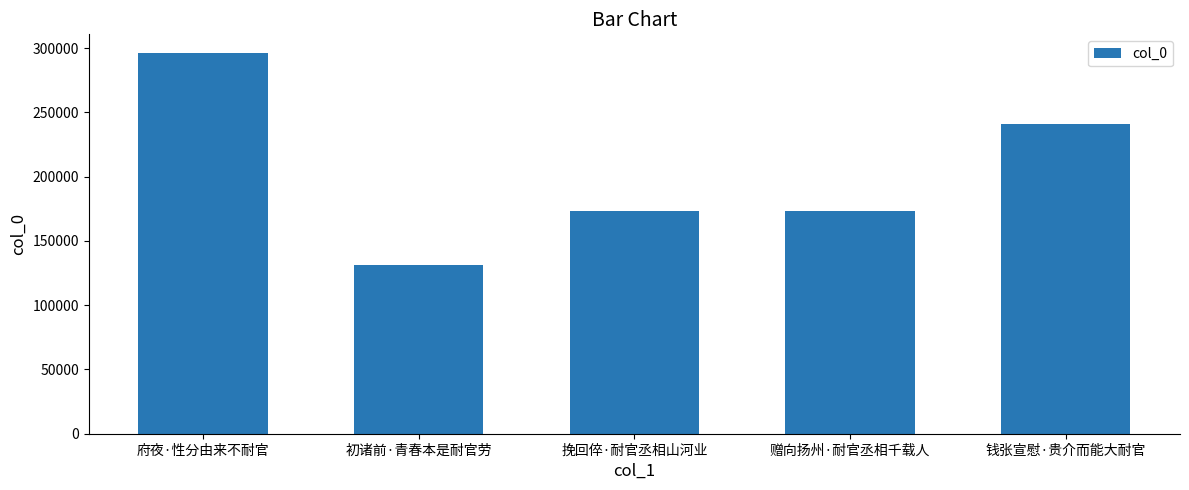

What is the ratio of the value at 赠向扬州·耐官丞相千载人 to the value at 钱张宣慰·贵介而能大耐官?

0.7